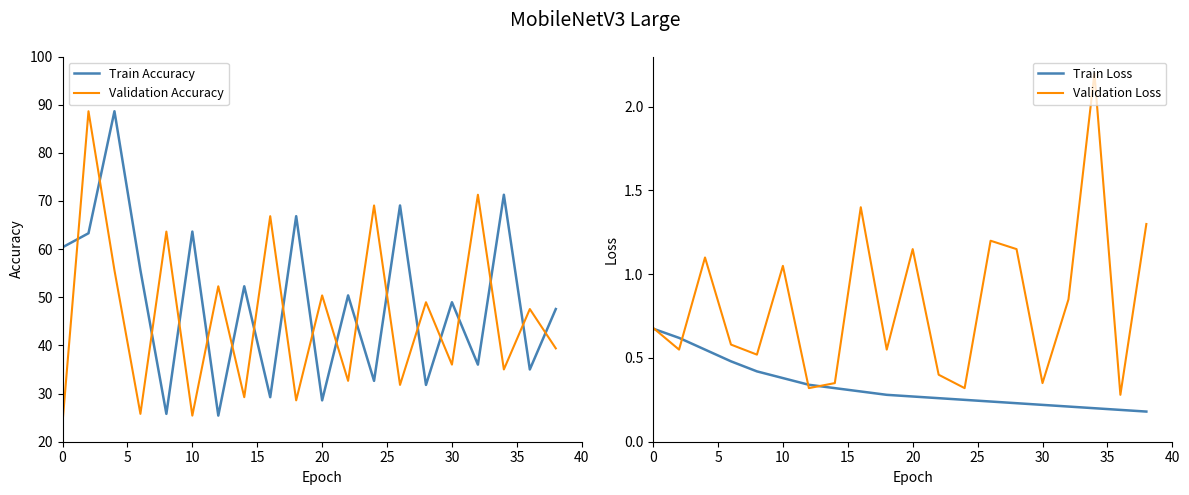

Reading right to left, list all the values displayed in this chart.

Train Accuracy: 47.6	35.0	71.3	36.0	49.0	31.8	69.1	32.6	50.4	28.6	66.8	29.2	52.3	25.4	63.6	25.8	55.6	88.6	63.3	60.4
Validation Accuracy: 39.4	47.6	35.0	71.3	36.0	49.0	31.8	69.1	32.6	50.4	28.6	66.8	29.2	52.3	25.4	63.6	25.8	55.6	88.6	23.9
Train Loss: 0.2	0.2	0.2	0.2	0.2	0.2	0.2	0.2	0.3	0.3	0.3	0.3	0.3	0.3	0.4	0.4	0.5	0.6	0.6	0.7
Validation Loss: 1.3	0.3	2.2	0.8	0.3	1.1	1.2	0.3	0.4	1.1	0.6	1.4	0.3	0.3	1.1	0.5	0.6	1.1	0.6	0.7